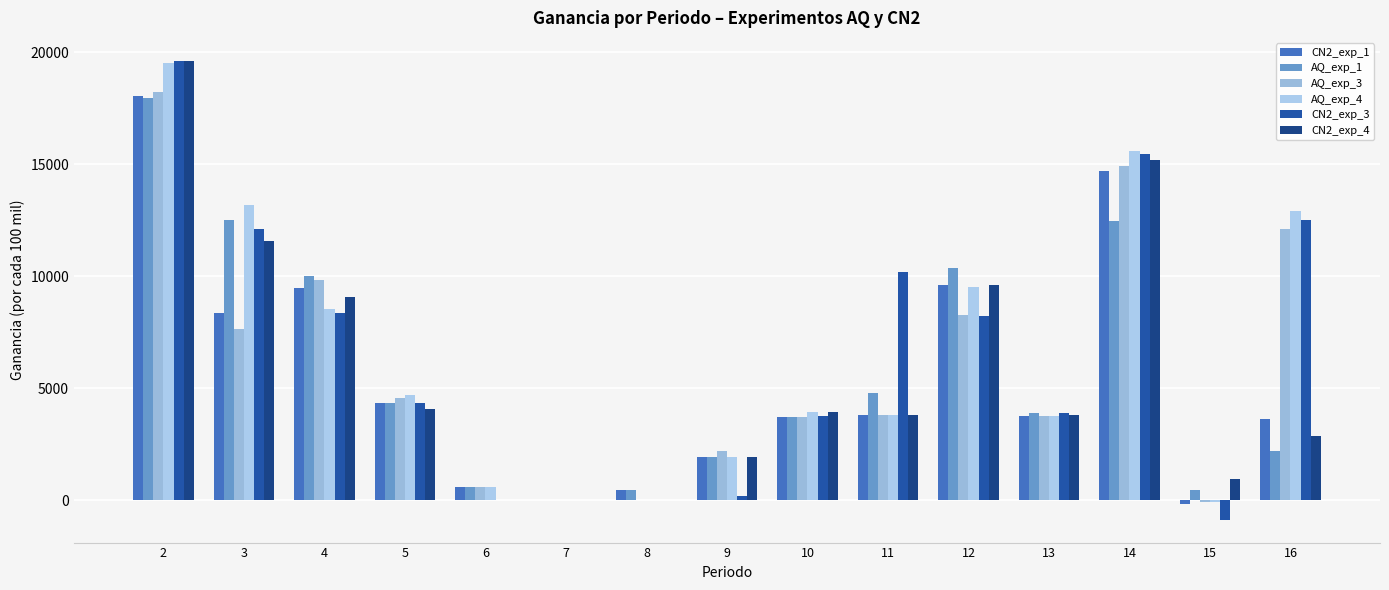

At which label is CN2_exp_4 closest to 9806?

12